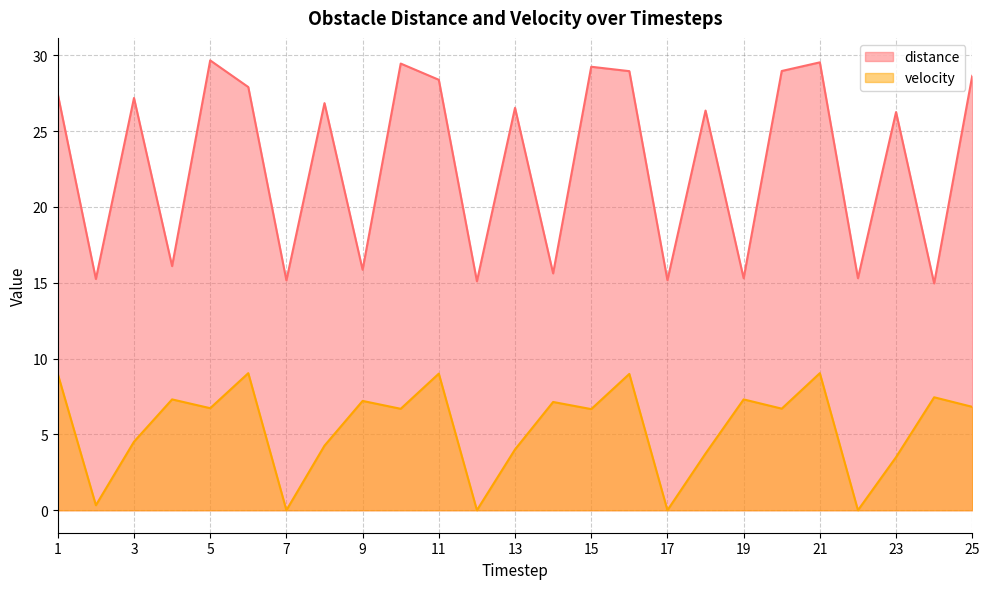

Which series has the largest total across all categories?

distance